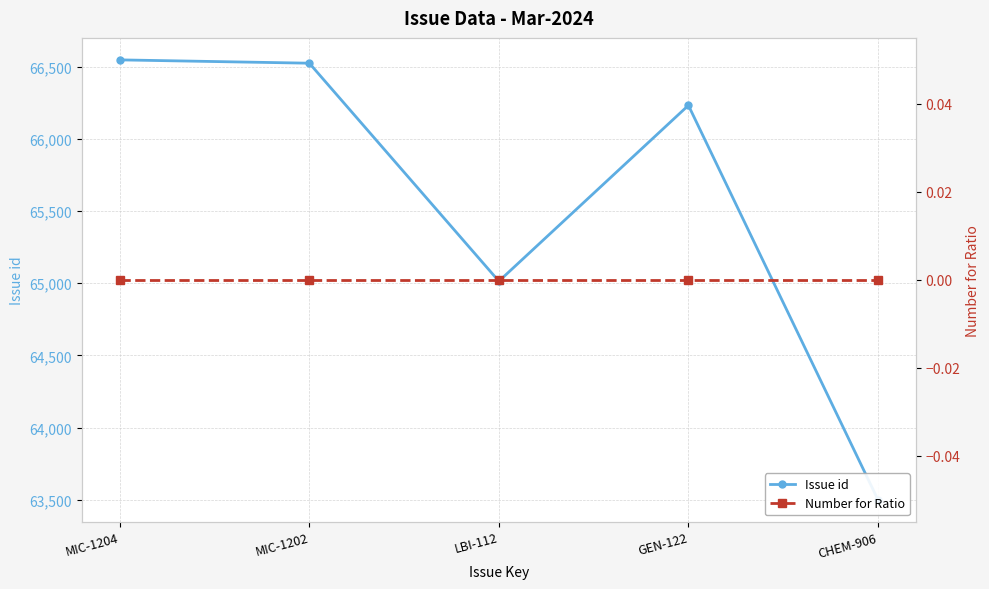

What is the value of the Issue id point at the 5th from the left?

63501